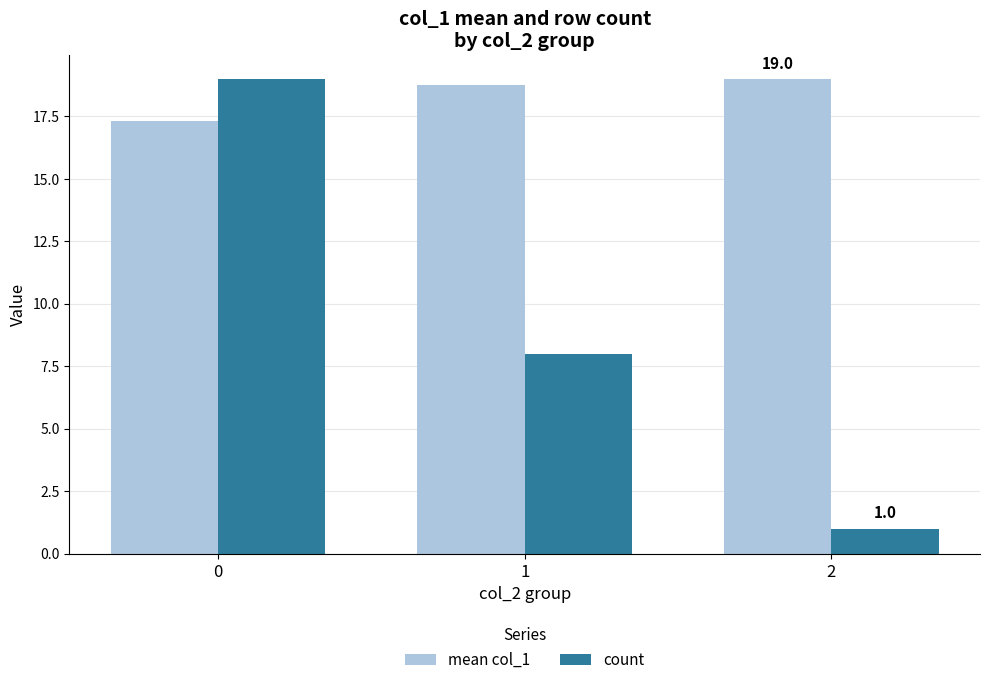

True or false: count has a value of 27.0 at 0.

False